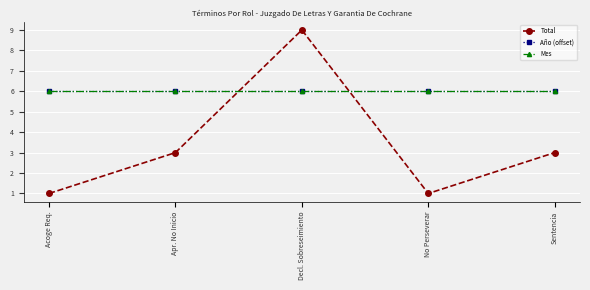

Is the value of Año (offset) at No Perseverar greater than the value of Total at No Perseverar?

Yes